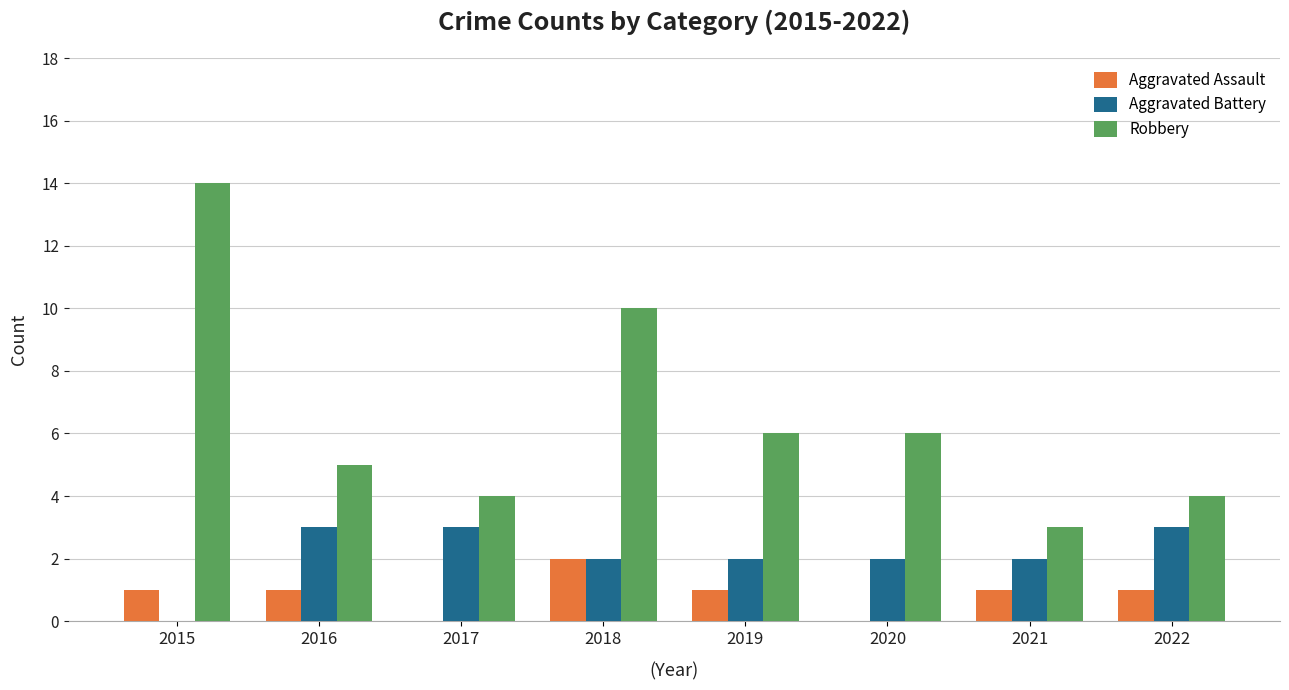

Reading left to right, extract all data points from this chart.

Aggravated Assault: 1	1	0	2	1	0	1	1
Aggravated Battery: 0	3	3	2	2	2	2	3
Robbery: 14	5	4	10	6	6	3	4